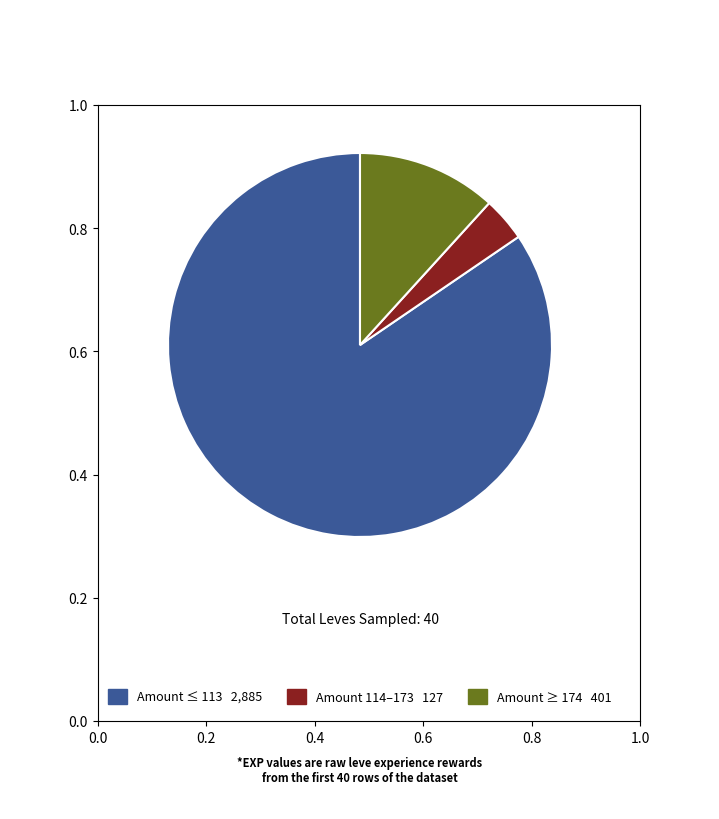

Is there a majority slice in this chart?

Yes